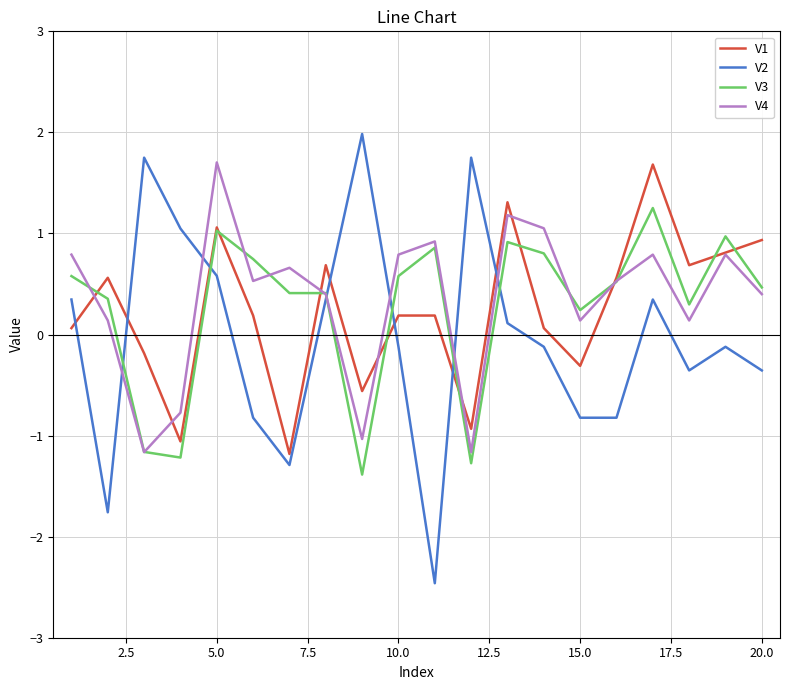

How many categories are shown in the chart?

20